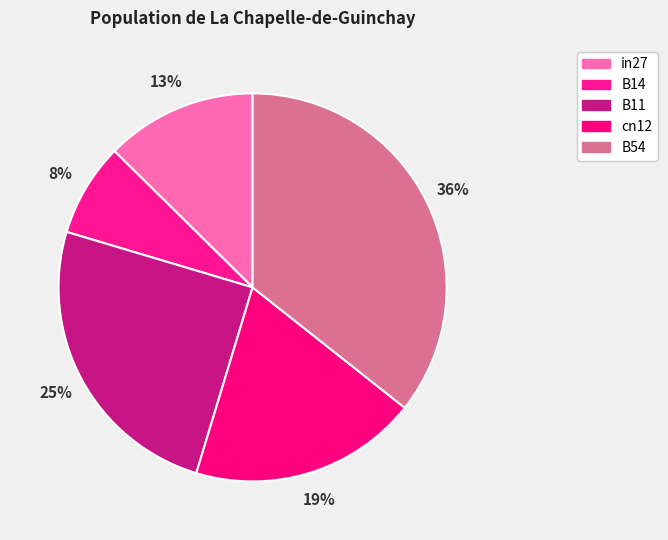

Combined, do B11 and cn12 account for over 50%?

No